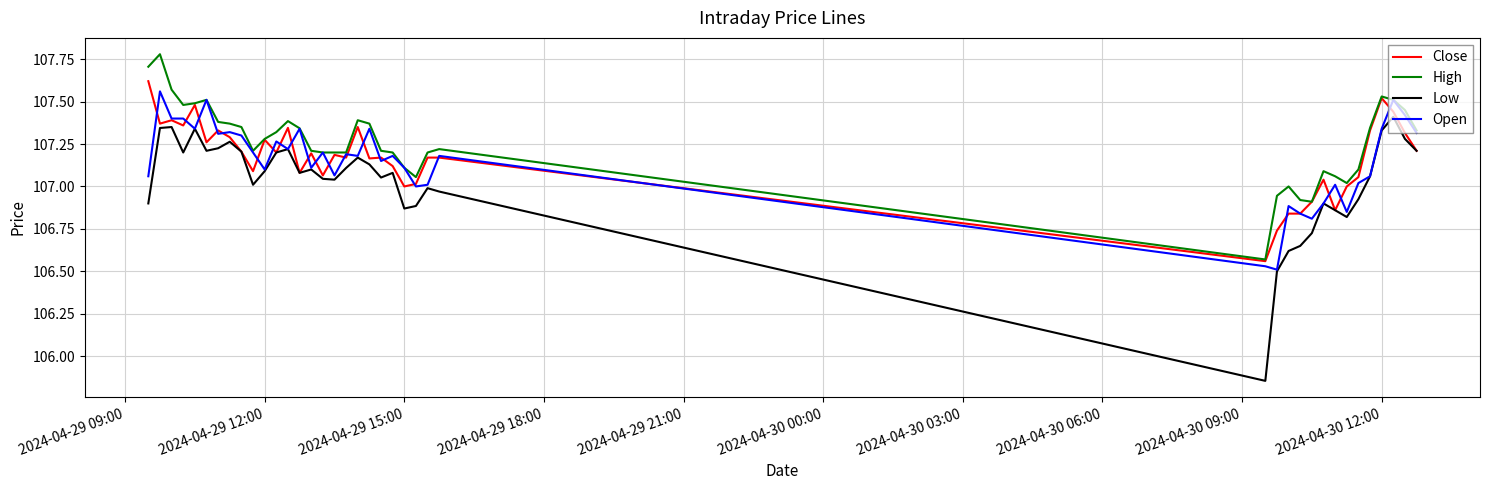

True or false: Low and High cross at least once.

False